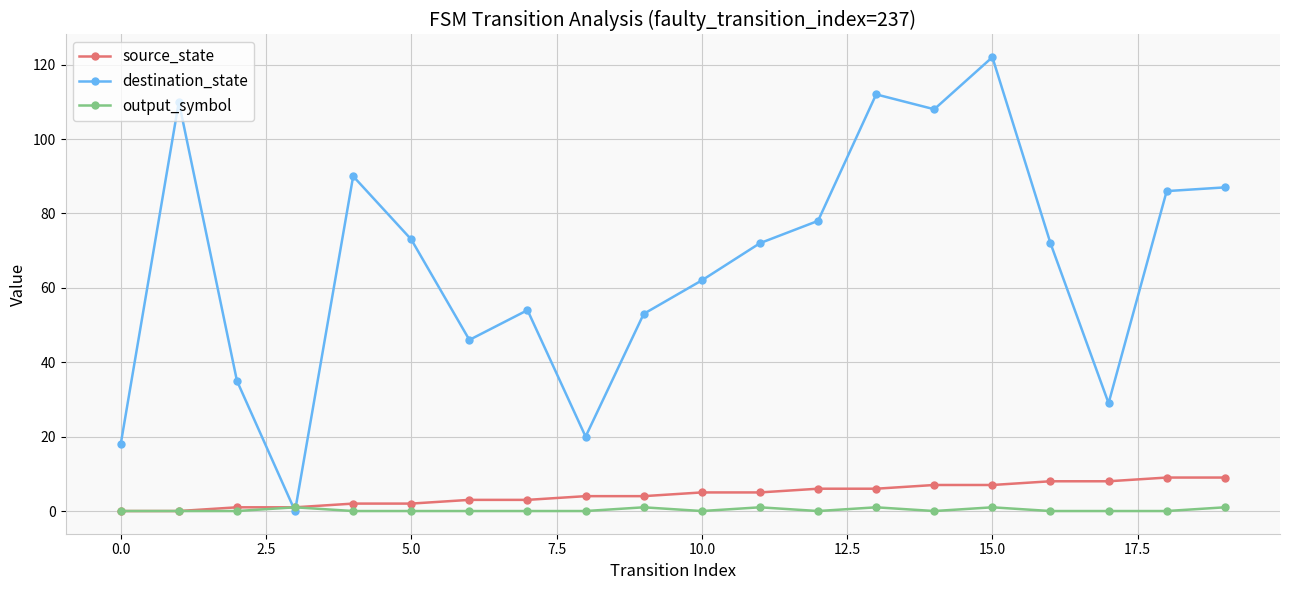

How many values in destination_state are above zero?

19